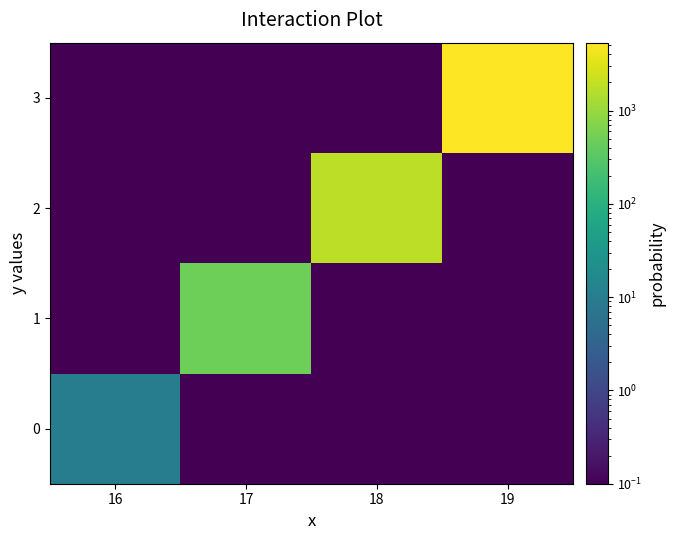

Count the number of categories in the chart.

4